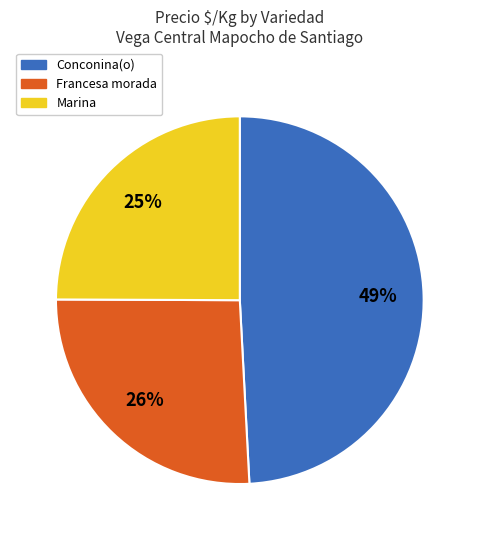

Is there a majority slice in this chart?

No